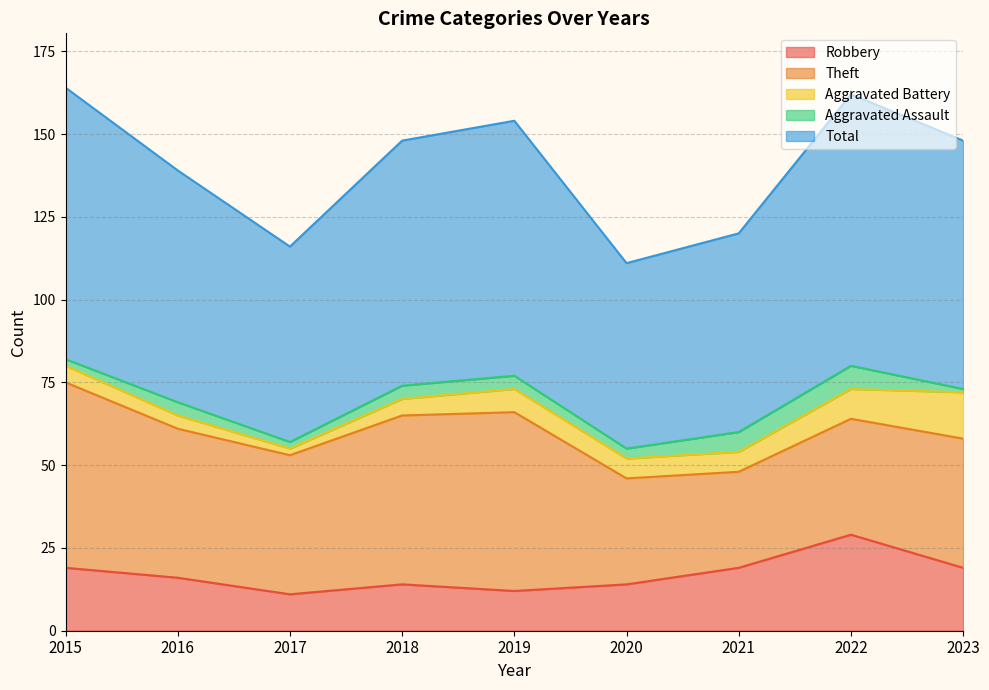

How many values in the Total series exceed 74?

4